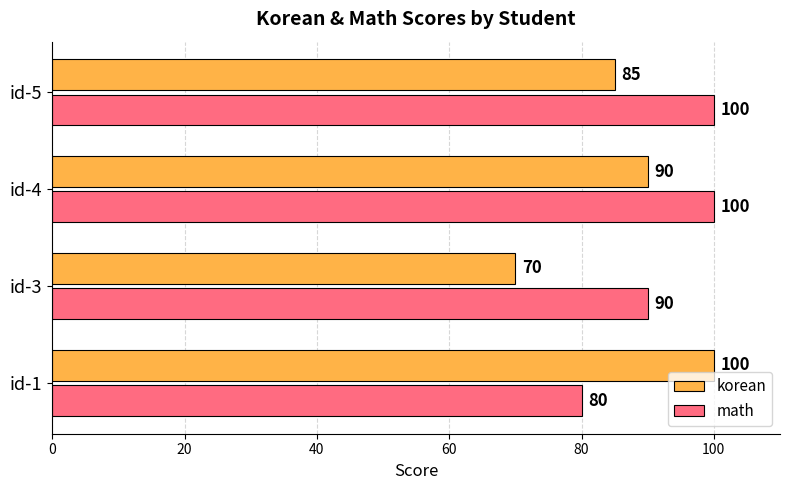

The korean series shows 100 at id-1. True or false?

True